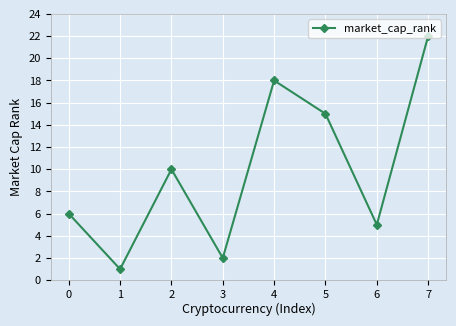

True or false: the data shows 21 at 5.

False